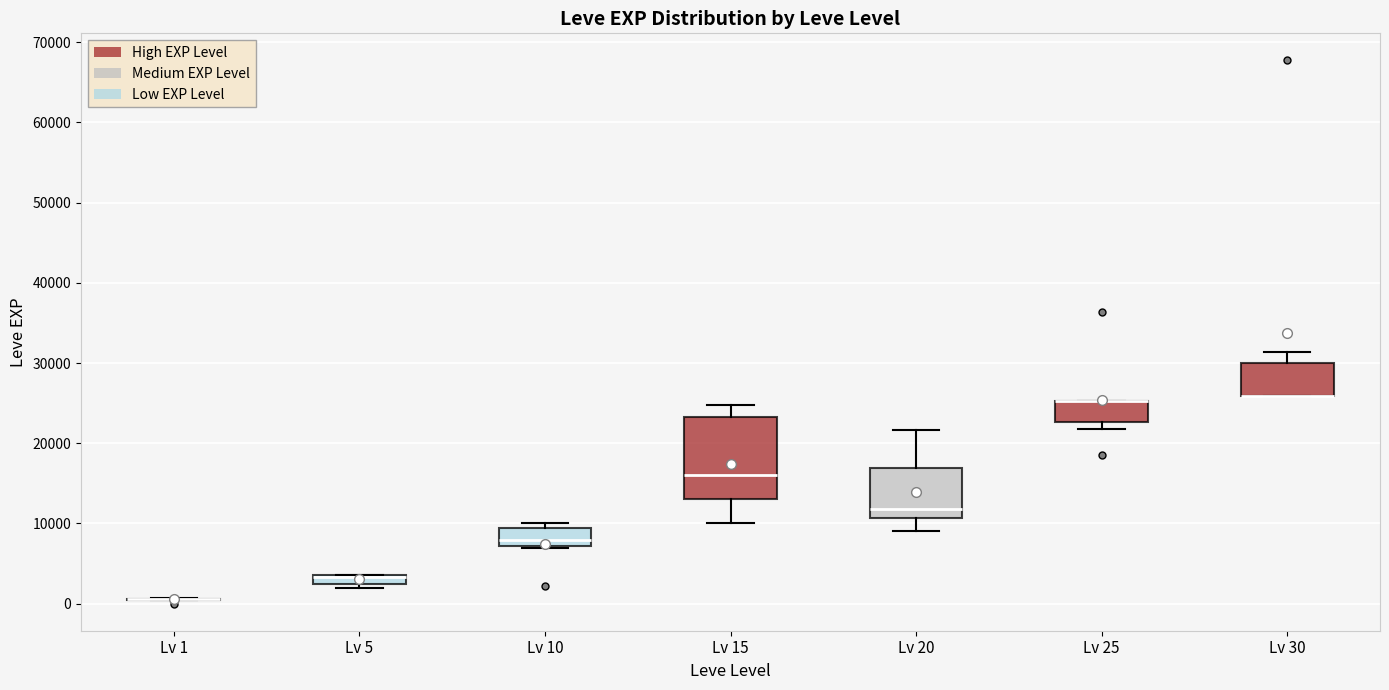

Comparing the boxes themselves (not the whiskers), which one is the tallest?

Lv 15